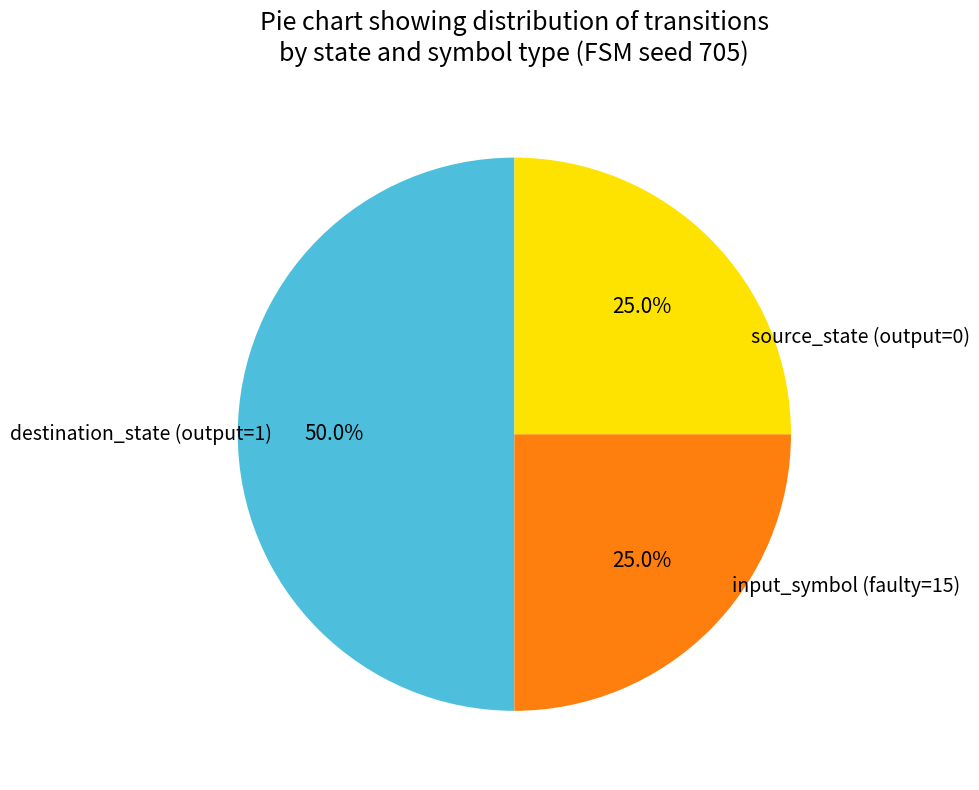

How many slices are in this pie chart?

3